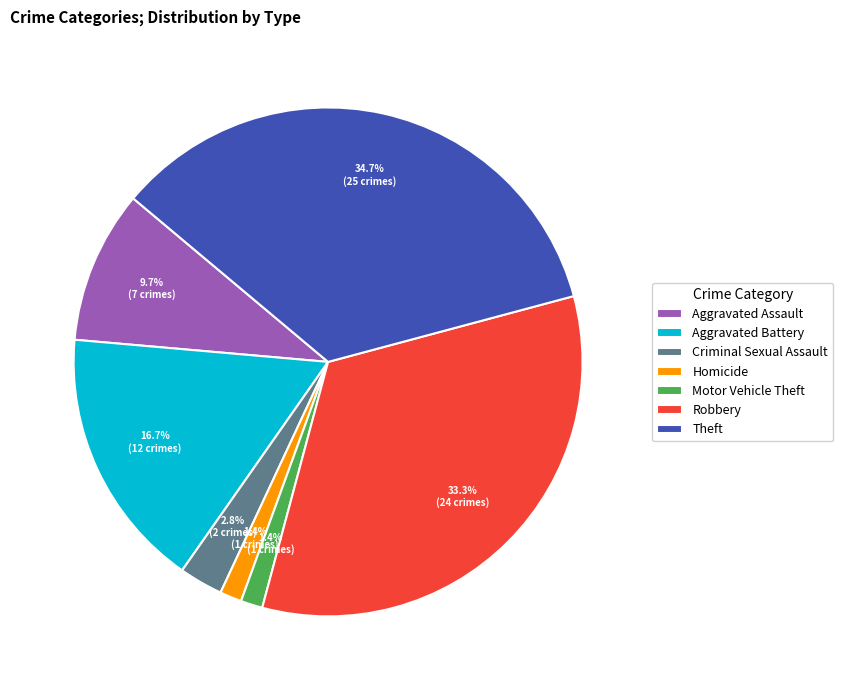

Is there a majority slice in this chart?

No